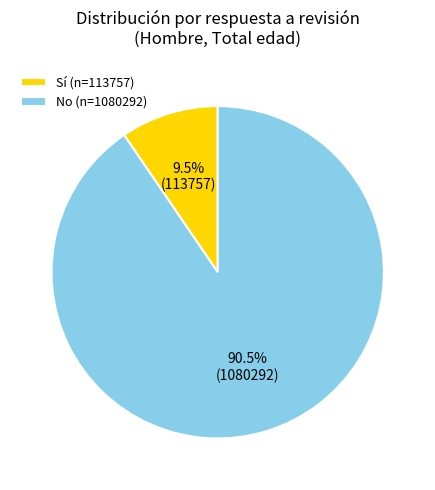

Which category accounts for the majority?

No (n=1080292)